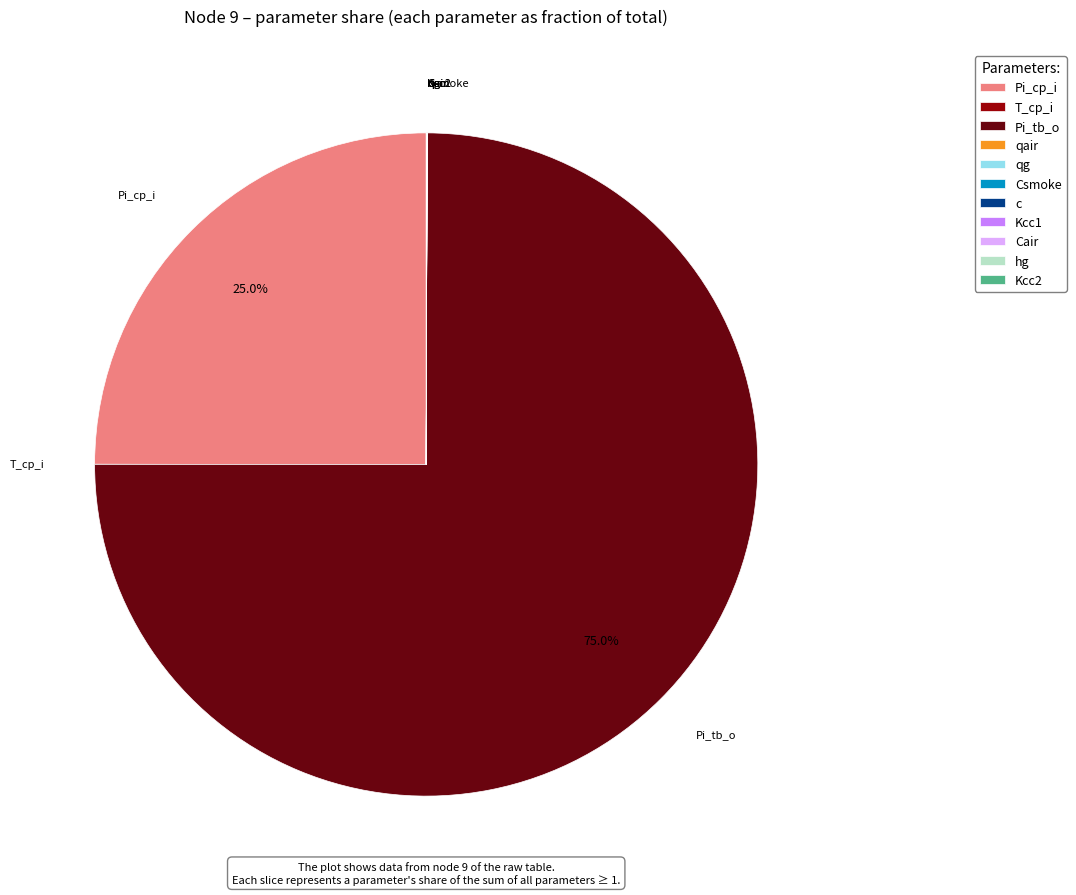

Is Pi_tb_o the majority of the pie?

Yes